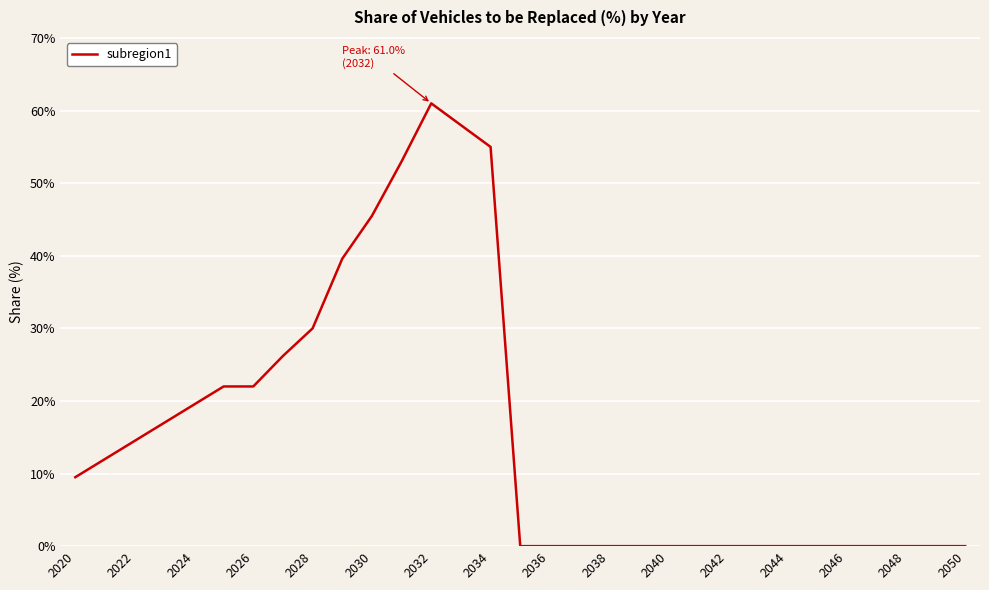

Reading right to left, what are all the values shown in this chart?

0.0	0.0	0.0	0.0	0.0	0.0	0.0	0.0	0.0	0.0	0.0	0.0	0.0	0.0	0.0	0.0	0.6	0.6	0.6	0.5	0.5	0.4	0.3	0.3	0.2	0.2	0.2	0.2	0.1	0.1	0.1